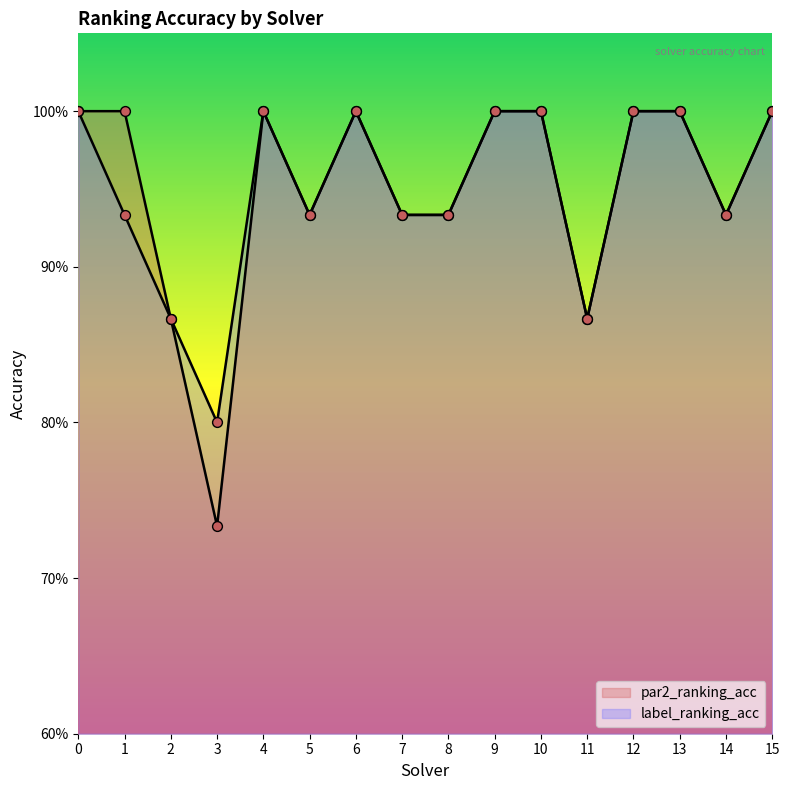

Which series contains the lowest Y value?

par2_ranking_acc